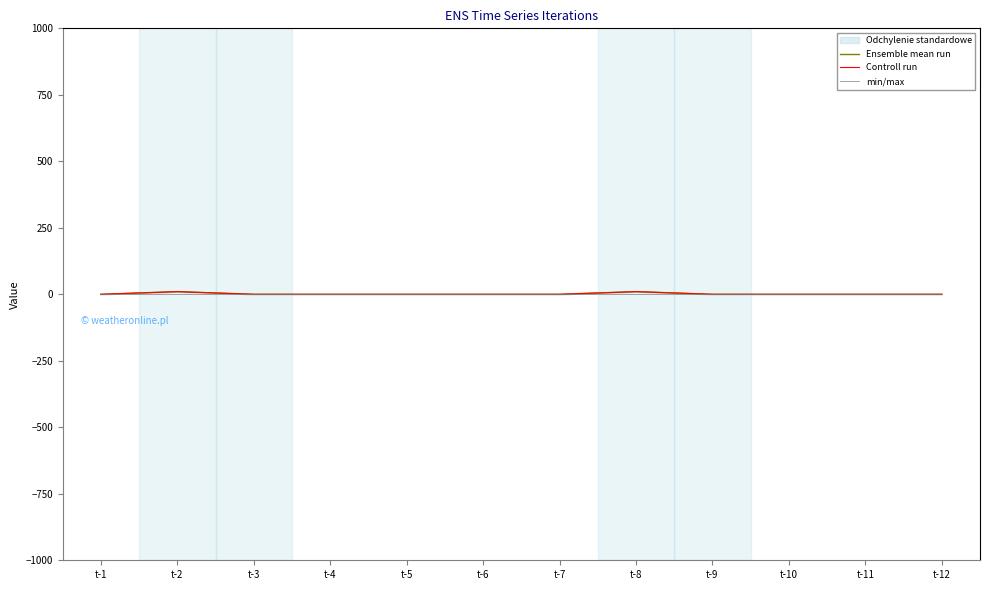

True or false: min/max has more than 0 interior local peaks.

False